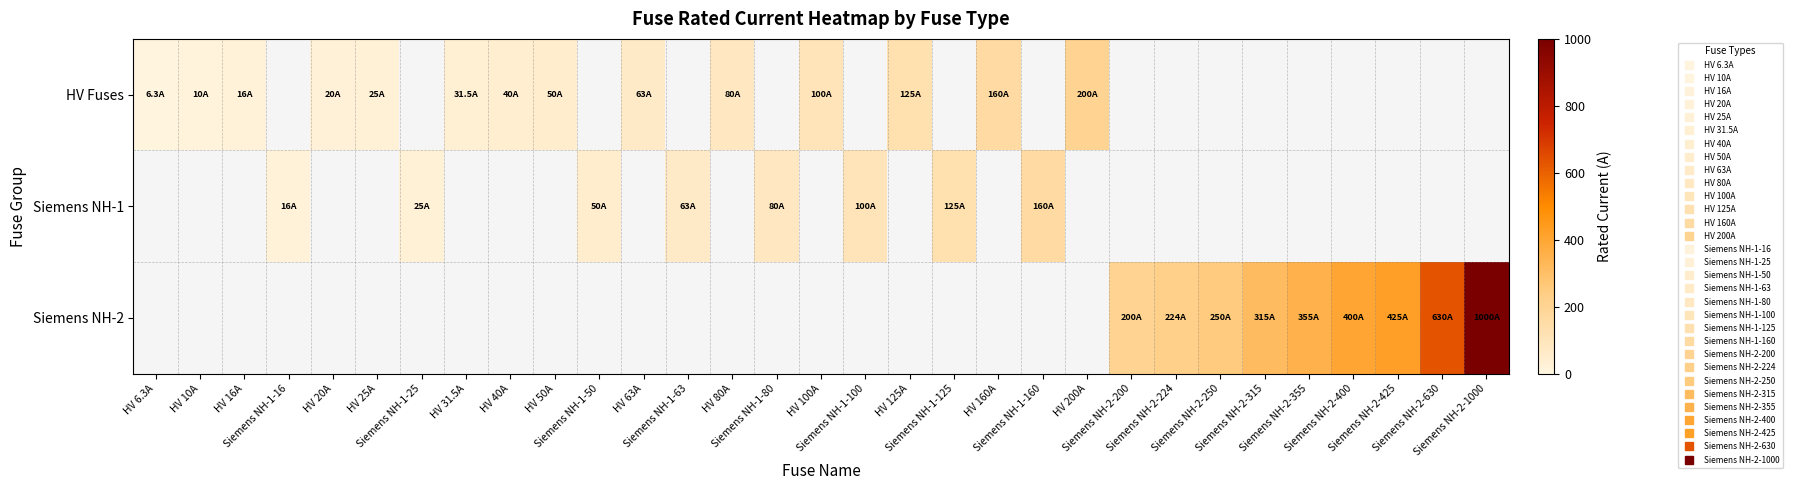

Count the number of categories in the chart.

31